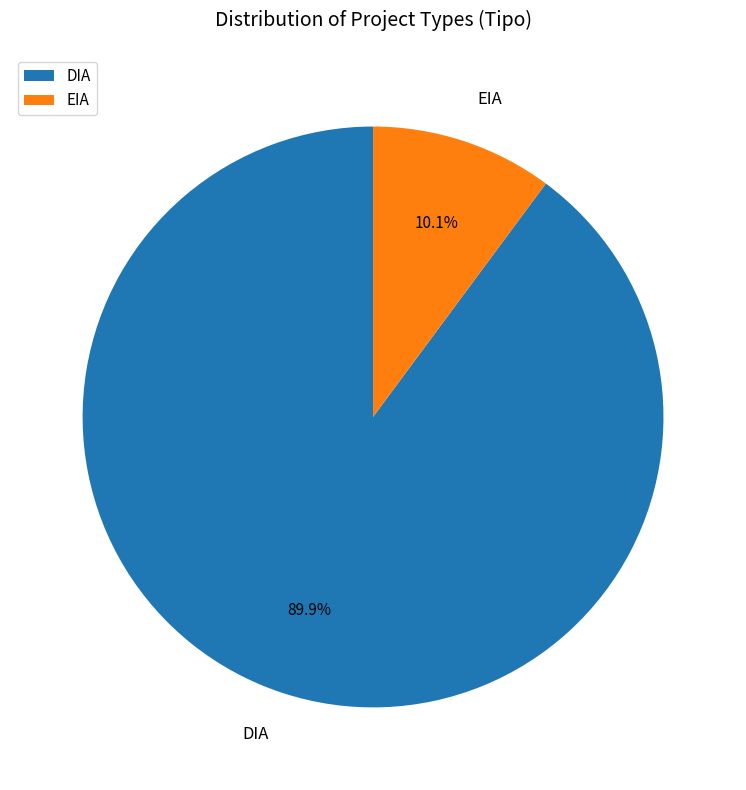

Rank the categories by value from highest to lowest.

DIA, EIA